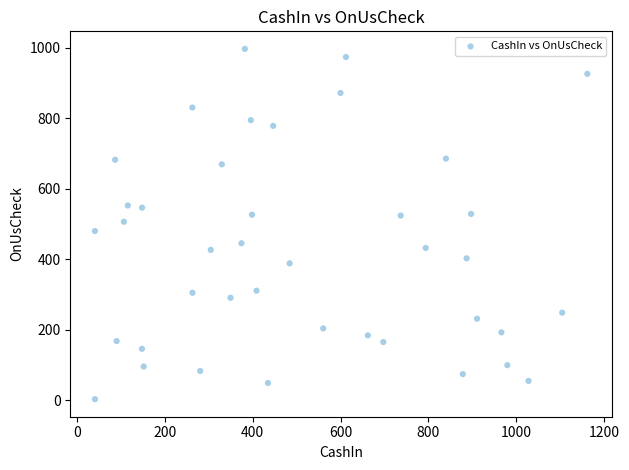

What is the range of Y values (max minus min)?

994.3